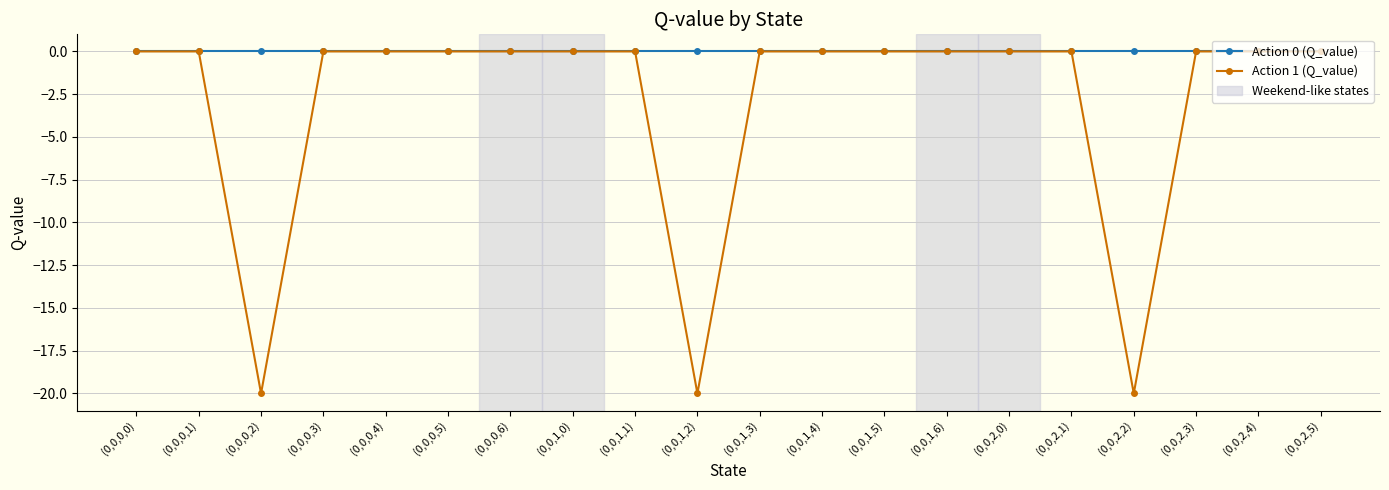

The Action 1 (Q_value) series shows 0.0 at (0,0,0,3). True or false?

True